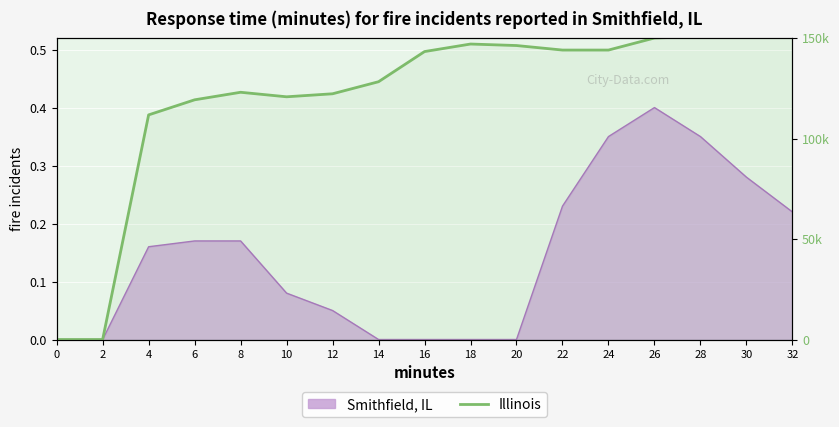

Reading left to right, extract all data points from this chart.

0=0.0	2=0.0	4=111750.0	6=119250.0	8=123000.0	10=120750.0	12=122250.0	14=128250.0	16=143250.0	18=147000.0	20=146250.0	22=144000.0	24=144000.0	26=150000.0	28=150750.0	30=156000.0	32=151500.0